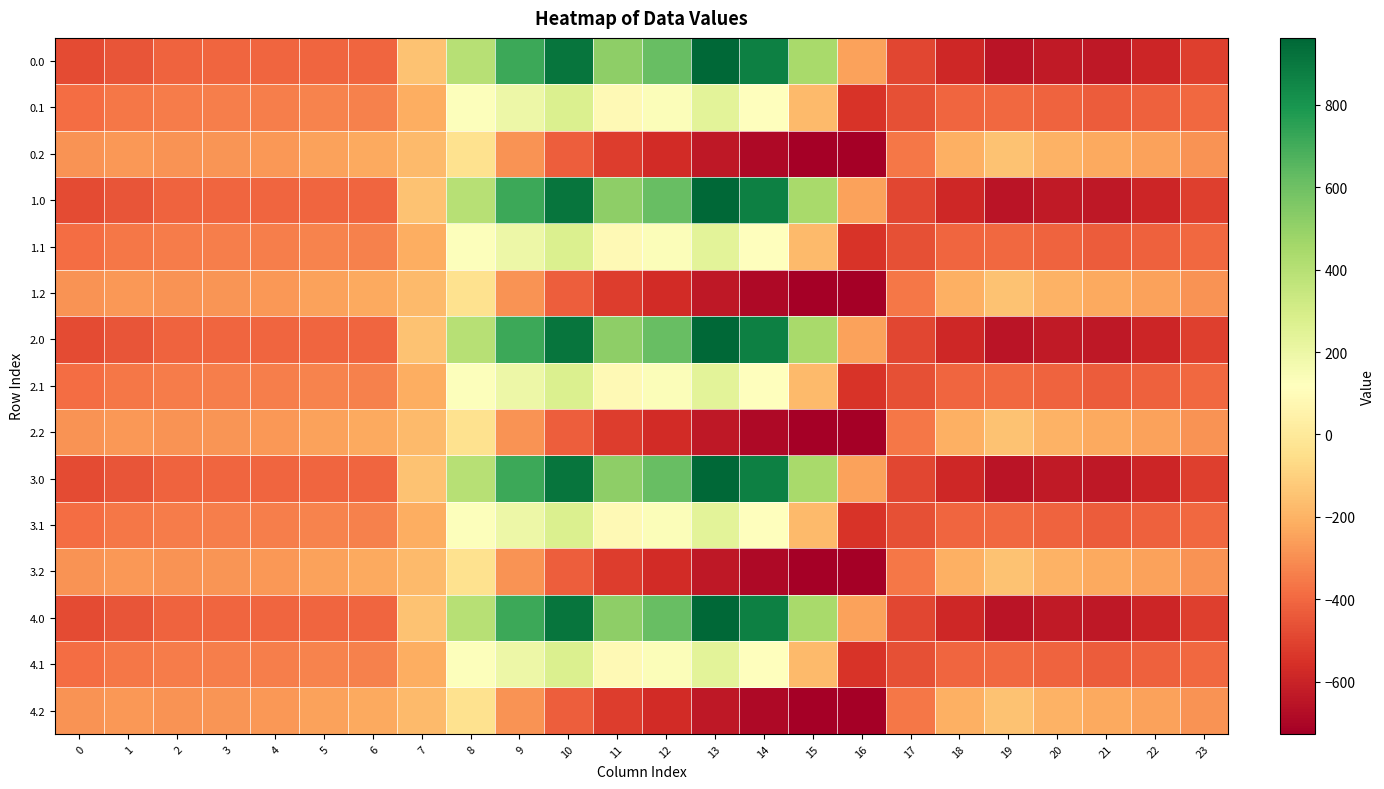

Reading left to right, what are all the values shown in this chart?

0.0: 0=-482.0	1=-449.5	2=-410.3	3=-404.4	4=-404.9	5=-403.8	6=-408.0	7=-150.1	8=395.3	9=716.9	10=916.2	11=516.0	12=619.4	13=962.7	14=870.3	15=443.0	16=-250.9	17=-494.8	18=-586.7	19=-649.2	20=-629.9	21=-638.4	22=-592.3	23=-511.3
0.1: 0=-384.6	1=-361.1	2=-347.9	3=-342.7	4=-339.6	5=-325.7	6=-332.2	7=-217.1	8=125.2	9=191.1	10=274.1	11=87.0	12=134.6	13=241.5	14=113.7	15=-173.1	16=-547.3	17=-466.6	18=-405.4	19=-400.2	20=-414.5	21=-432.4	22=-419.9	23=-399.4
0.2: 0=-287.1	1=-272.7	2=-285.5	3=-281.0	4=-274.4	5=-245.0	6=-228.8	7=-176.6	8=-35.3	9=-288.5	10=-423.5	11=-520.6	12=-571.2	13=-640.4	14=-687.4	15=-725.8	16=-726.6	17=-362.4	18=-210.0	19=-151.0	20=-199.2	21=-226.4	22=-247.4	23=-287.5
1.0: 0=-482.0	1=-449.5	2=-410.3	3=-404.4	4=-404.9	5=-403.8	6=-408.0	7=-150.1	8=395.3	9=716.9	10=916.2	11=516.0	12=619.4	13=962.7	14=870.3	15=443.0	16=-250.9	17=-494.8	18=-586.7	19=-649.2	20=-629.9	21=-638.4	22=-592.3	23=-511.3
1.1: 0=-384.6	1=-361.1	2=-347.9	3=-342.7	4=-339.6	5=-325.7	6=-332.2	7=-217.1	8=125.2	9=191.1	10=274.1	11=87.0	12=134.6	13=241.5	14=113.7	15=-173.1	16=-547.3	17=-466.6	18=-405.4	19=-400.2	20=-414.5	21=-432.4	22=-419.9	23=-399.4
1.2: 0=-287.1	1=-272.7	2=-285.5	3=-281.0	4=-274.4	5=-245.0	6=-228.8	7=-176.6	8=-35.3	9=-288.5	10=-423.5	11=-520.6	12=-571.2	13=-640.4	14=-687.4	15=-725.8	16=-726.6	17=-362.4	18=-210.0	19=-151.0	20=-199.2	21=-226.4	22=-247.4	23=-287.5
2.0: 0=-482.0	1=-449.5	2=-410.3	3=-404.4	4=-404.9	5=-403.8	6=-408.0	7=-150.1	8=395.3	9=716.9	10=916.2	11=516.0	12=619.4	13=962.7	14=870.3	15=443.0	16=-250.9	17=-494.8	18=-586.7	19=-649.2	20=-629.9	21=-638.4	22=-592.3	23=-511.3
2.1: 0=-384.6	1=-361.1	2=-347.9	3=-342.7	4=-339.6	5=-325.7	6=-332.2	7=-217.1	8=125.2	9=191.1	10=274.1	11=87.0	12=134.6	13=241.5	14=113.7	15=-173.1	16=-547.3	17=-466.6	18=-405.4	19=-400.2	20=-414.5	21=-432.4	22=-419.9	23=-399.4
2.2: 0=-287.1	1=-272.7	2=-285.5	3=-281.0	4=-274.4	5=-245.0	6=-228.8	7=-176.6	8=-35.3	9=-288.5	10=-423.5	11=-520.6	12=-571.2	13=-640.4	14=-687.4	15=-725.8	16=-726.6	17=-362.4	18=-210.0	19=-151.0	20=-199.2	21=-226.4	22=-247.4	23=-287.5
3.0: 0=-482.0	1=-449.5	2=-410.3	3=-404.4	4=-404.9	5=-403.8	6=-408.0	7=-150.1	8=395.3	9=716.9	10=916.2	11=516.0	12=619.4	13=962.7	14=870.3	15=443.0	16=-250.9	17=-494.8	18=-586.7	19=-649.2	20=-629.9	21=-638.4	22=-592.3	23=-511.3
3.1: 0=-384.6	1=-361.1	2=-347.9	3=-342.7	4=-339.6	5=-325.7	6=-332.2	7=-217.1	8=125.2	9=191.1	10=274.1	11=87.0	12=134.6	13=241.5	14=113.7	15=-173.1	16=-547.3	17=-466.6	18=-405.4	19=-400.2	20=-414.5	21=-432.4	22=-419.9	23=-399.4
3.2: 0=-287.1	1=-272.7	2=-285.5	3=-281.0	4=-274.4	5=-245.0	6=-228.8	7=-176.6	8=-35.3	9=-288.5	10=-423.5	11=-520.6	12=-571.2	13=-640.4	14=-687.4	15=-725.8	16=-726.6	17=-362.4	18=-210.0	19=-151.0	20=-199.2	21=-226.4	22=-247.4	23=-287.5
4.0: 0=-482.0	1=-449.5	2=-410.3	3=-404.4	4=-404.9	5=-403.8	6=-408.0	7=-150.1	8=395.3	9=716.9	10=916.2	11=516.0	12=619.4	13=962.7	14=870.3	15=443.0	16=-250.9	17=-494.8	18=-586.7	19=-649.2	20=-629.9	21=-638.4	22=-592.3	23=-511.3
4.1: 0=-384.6	1=-361.1	2=-347.9	3=-342.7	4=-339.6	5=-325.7	6=-332.2	7=-217.1	8=125.2	9=191.1	10=274.1	11=87.0	12=134.6	13=241.5	14=113.7	15=-173.1	16=-547.3	17=-466.6	18=-405.4	19=-400.2	20=-414.5	21=-432.4	22=-419.9	23=-399.4
4.2: 0=-287.1	1=-272.7	2=-285.5	3=-281.0	4=-274.4	5=-245.0	6=-228.8	7=-176.6	8=-35.3	9=-288.5	10=-423.5	11=-520.6	12=-571.2	13=-640.4	14=-687.4	15=-725.8	16=-726.6	17=-362.4	18=-210.0	19=-151.0	20=-199.2	21=-226.4	22=-247.4	23=-287.5